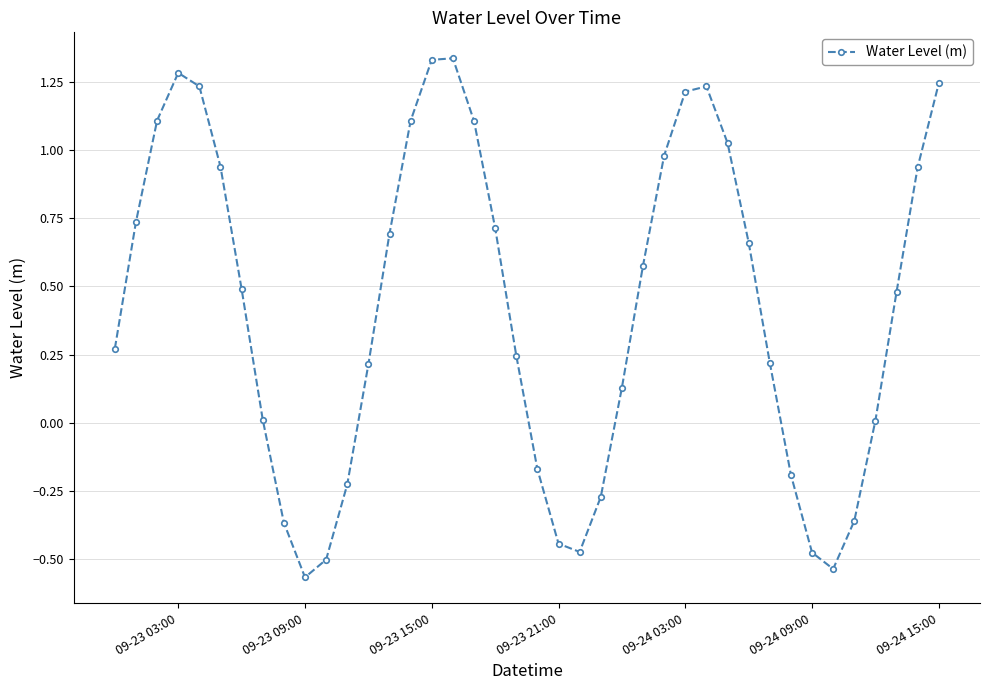

What is the value of the 3rd point from the left?

1.1